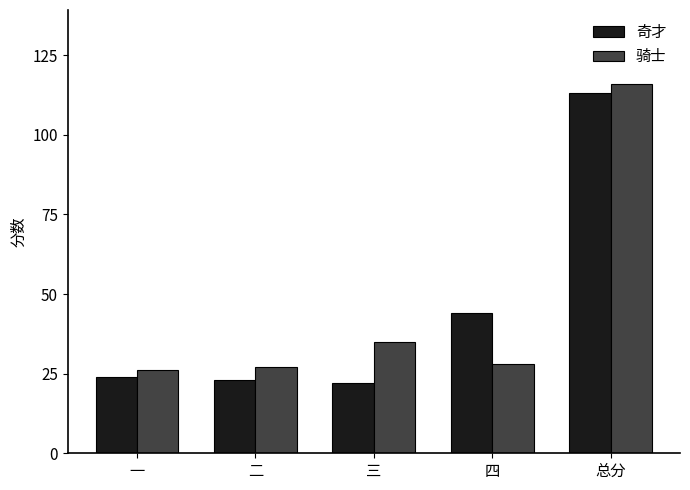

Where is 骑士 nearest to the value 71?

三